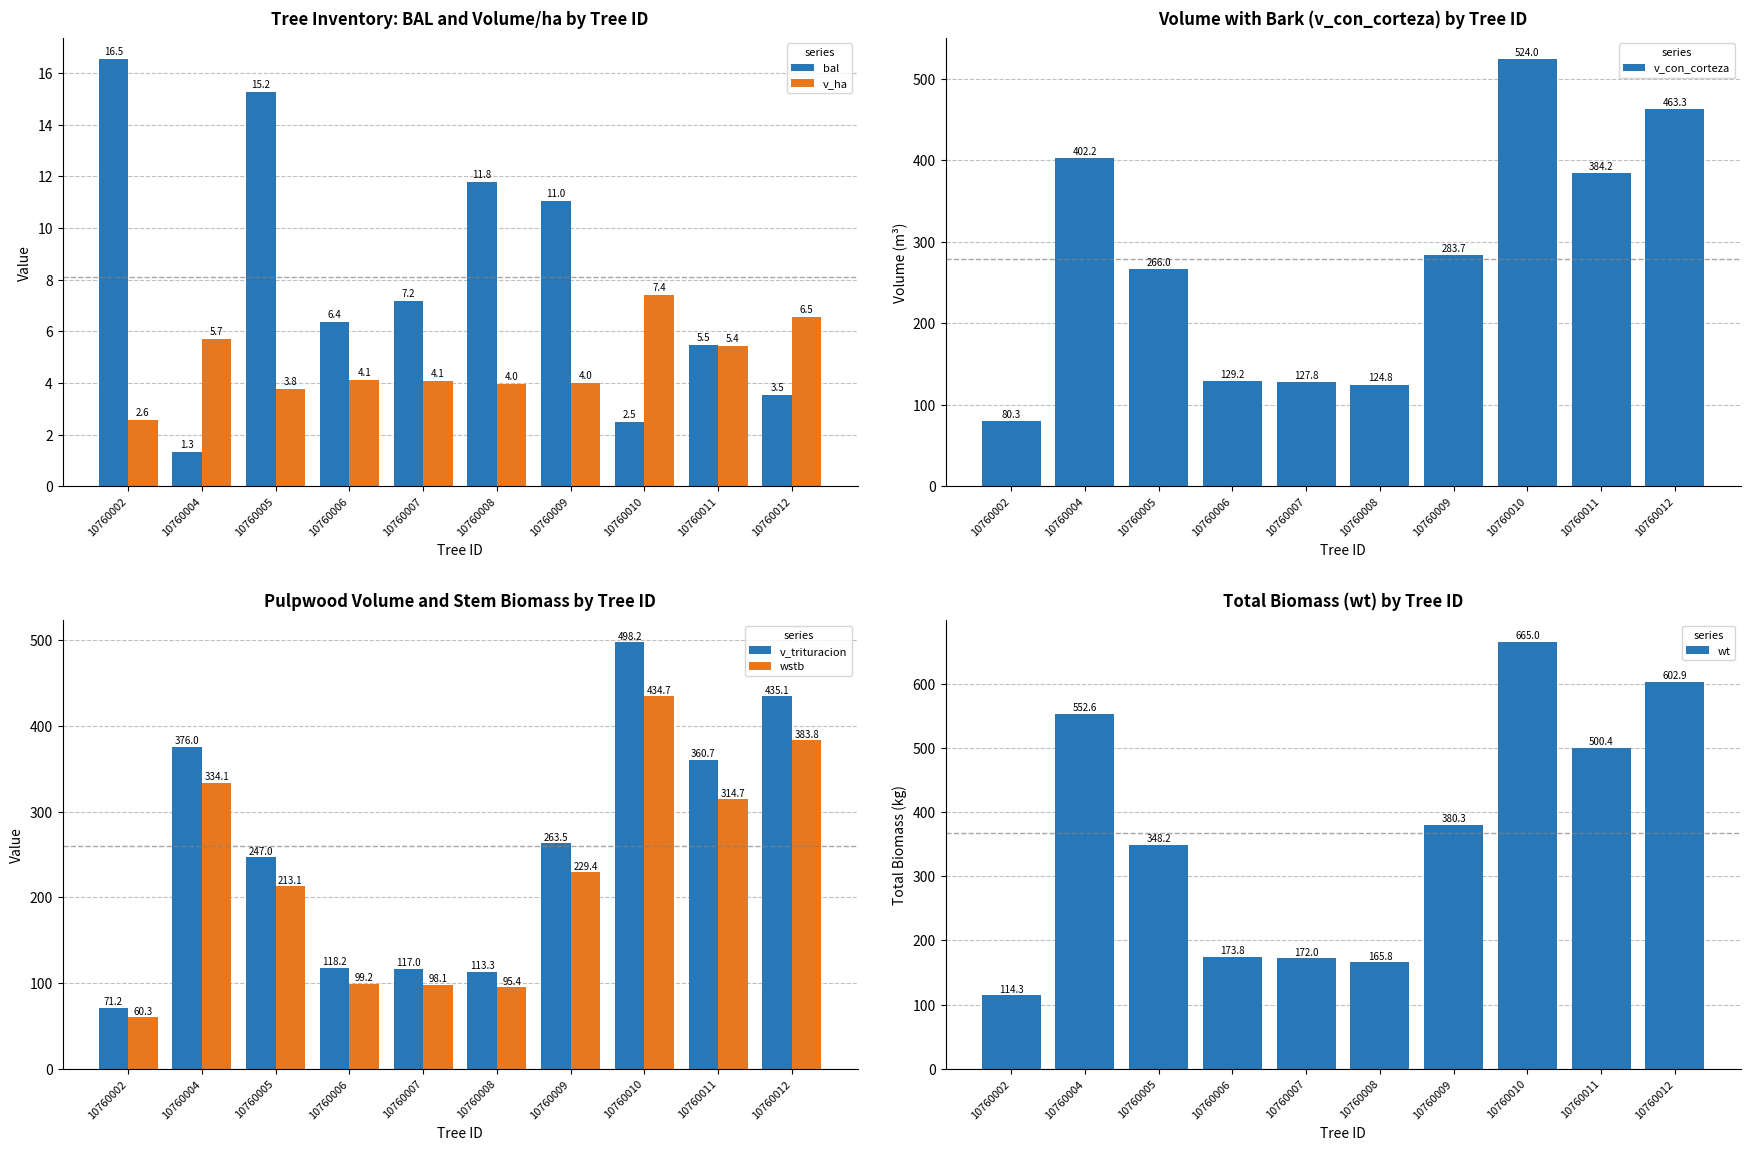

What is the highest value of the wstb series?

434.7